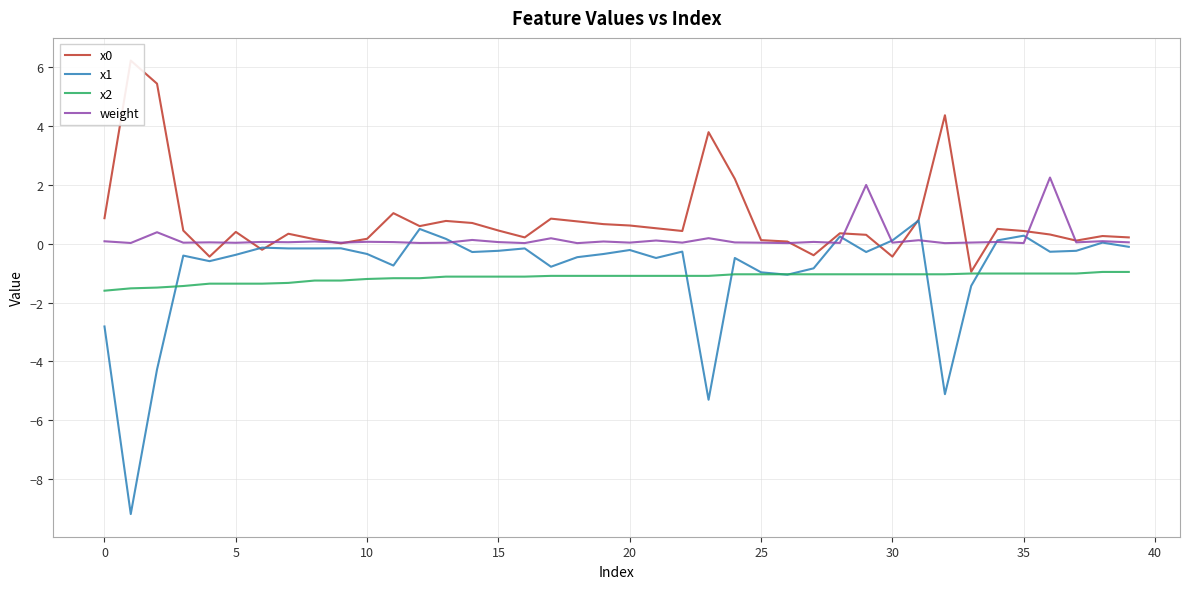

True or false: weight has more than 1 interior local peaks.

True